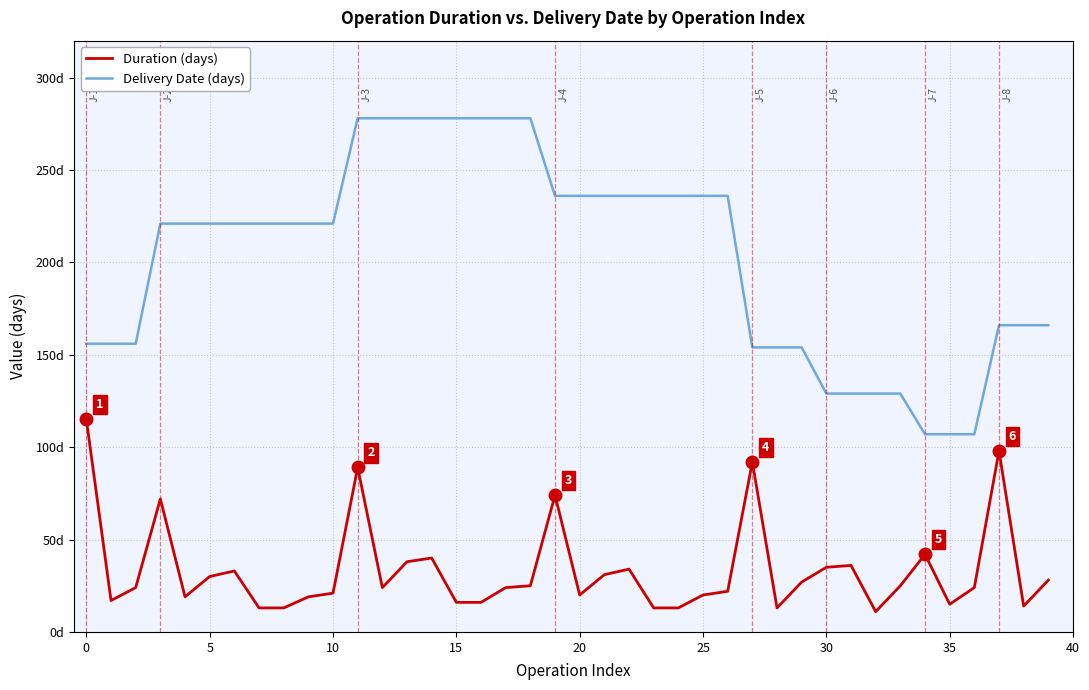

At which label does Duration (days) reach its minimum?

32